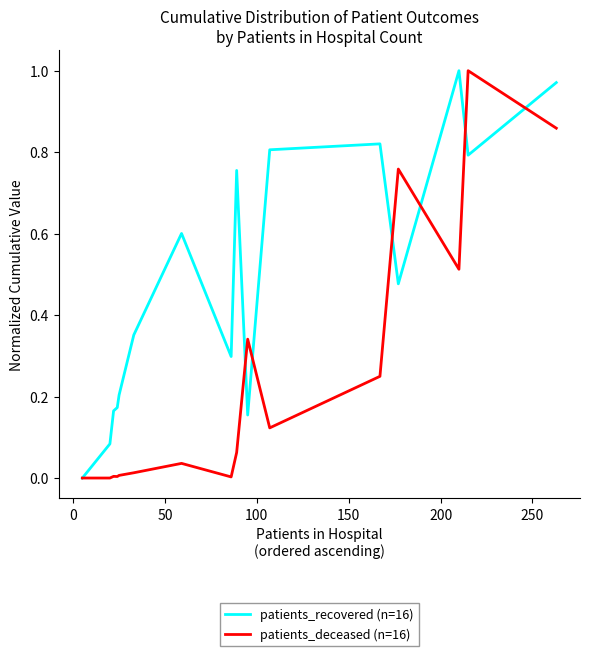

Which series has the largest total across all categories?

patients_recovered (n=16)